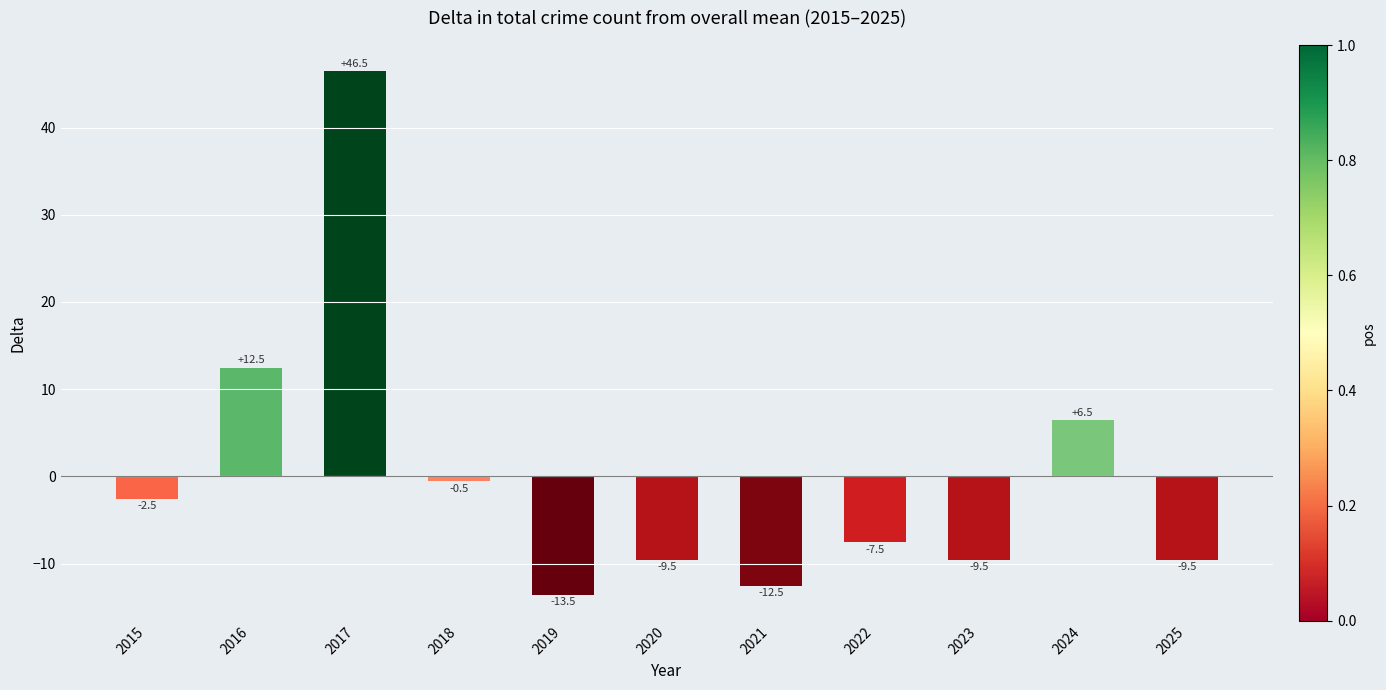

The chart shows a value of 20.1 at 2016. True or false?

False